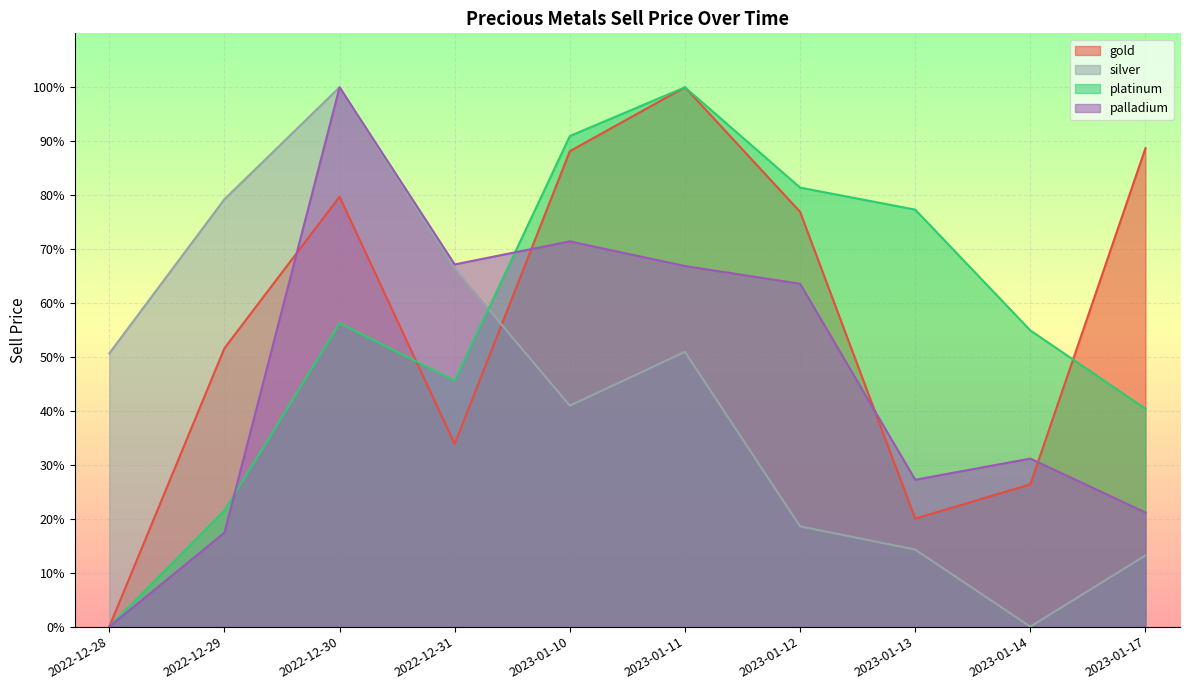

At how many categories does at least one series exceed 0?

10